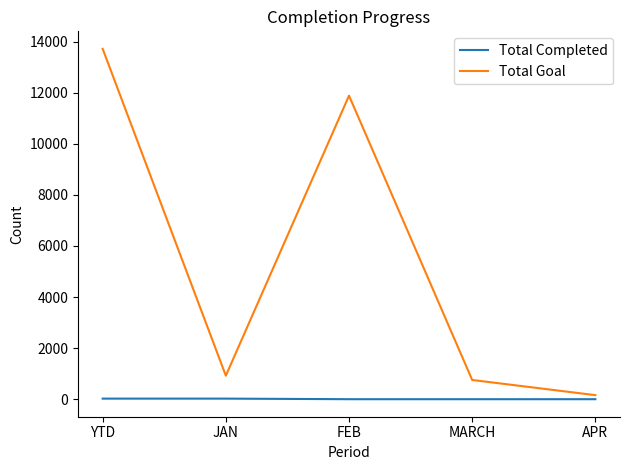

Count the Total Completed values in the range 0 to 23.

5